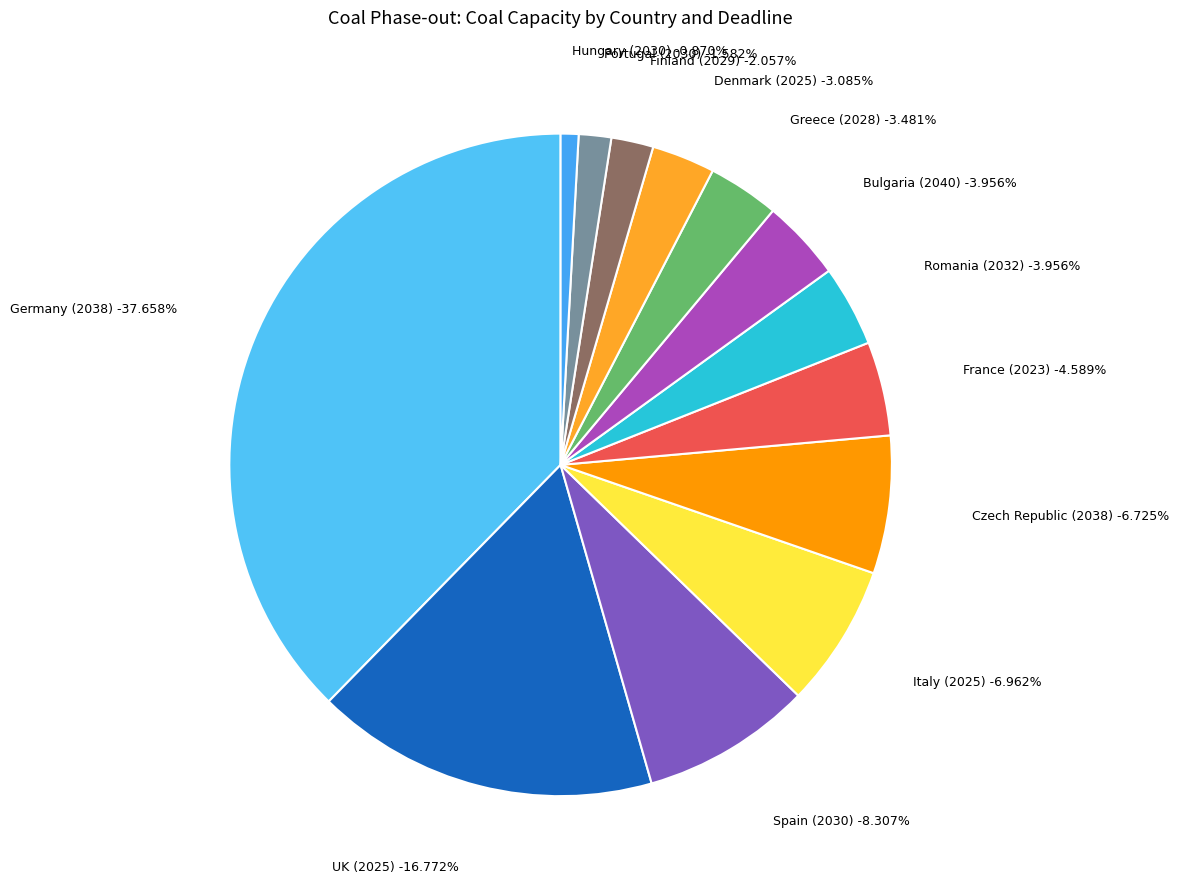

Is it true that Germany (2038) is 23% of the pie?

False